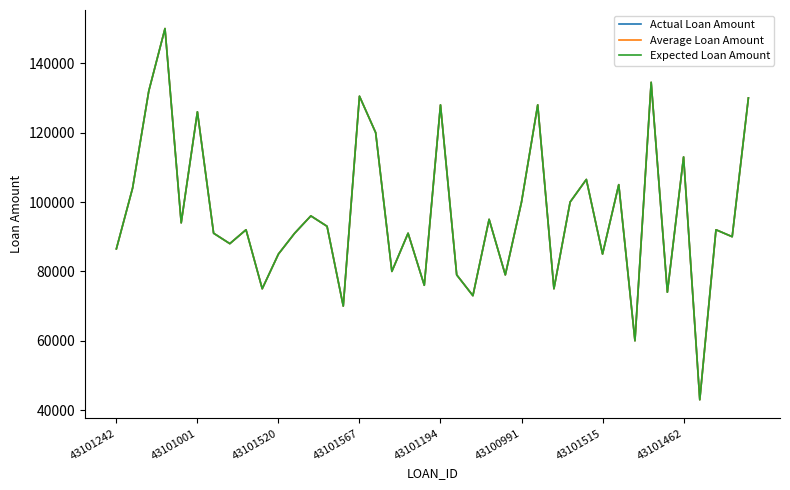

What is the label of the 22nd point from the right?

18